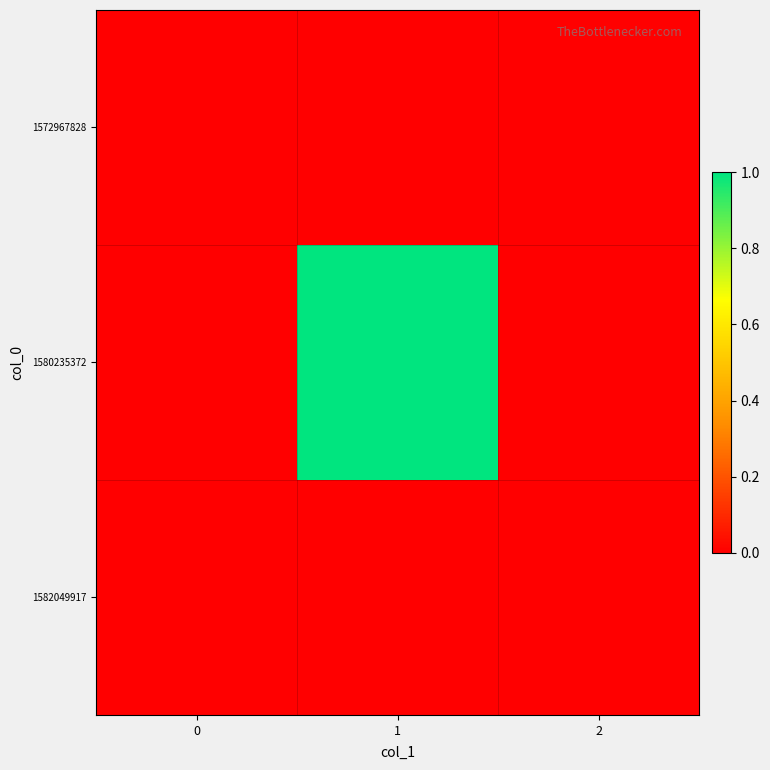

At how many categories does at least one series exceed 0?

1